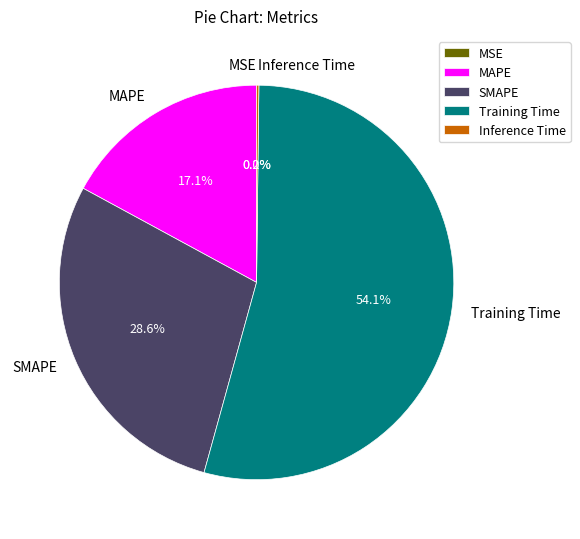

What percentage is NOT represented by Training Time?

45.9%